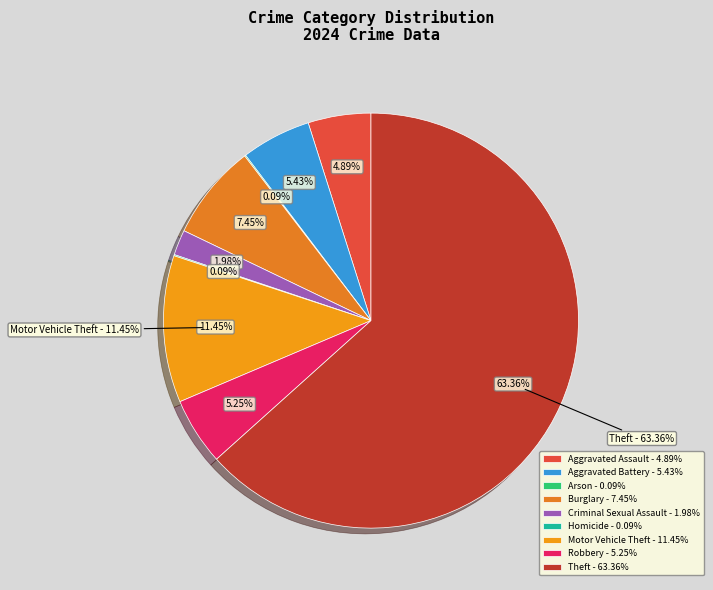

To the nearest percent, what is the difference between the largest and smallest slice percentages?

63%